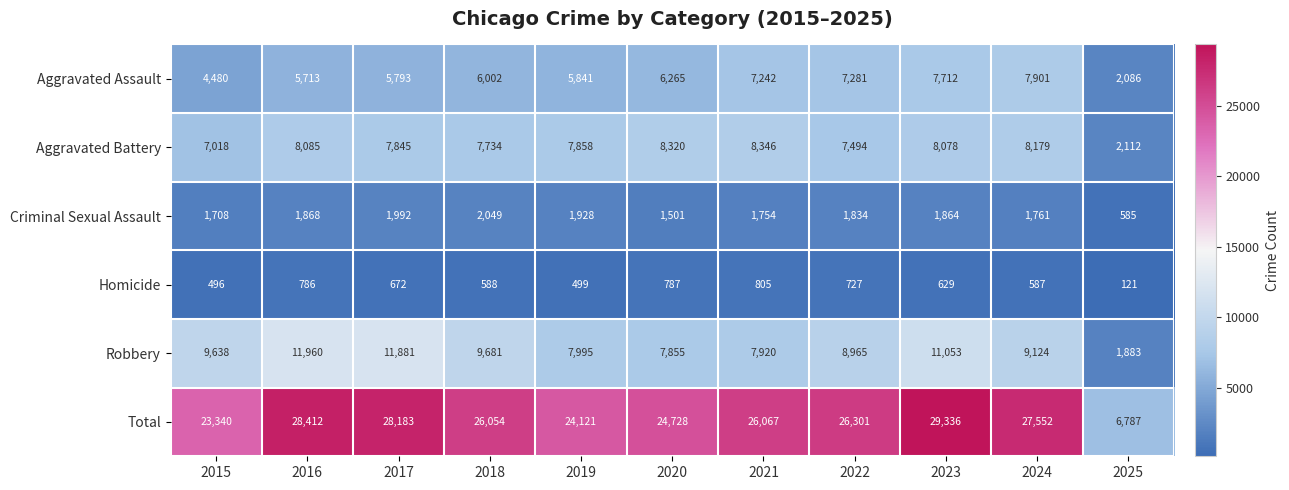

The value of Aggravated Battery at 2025 is 2811. True or false?

False